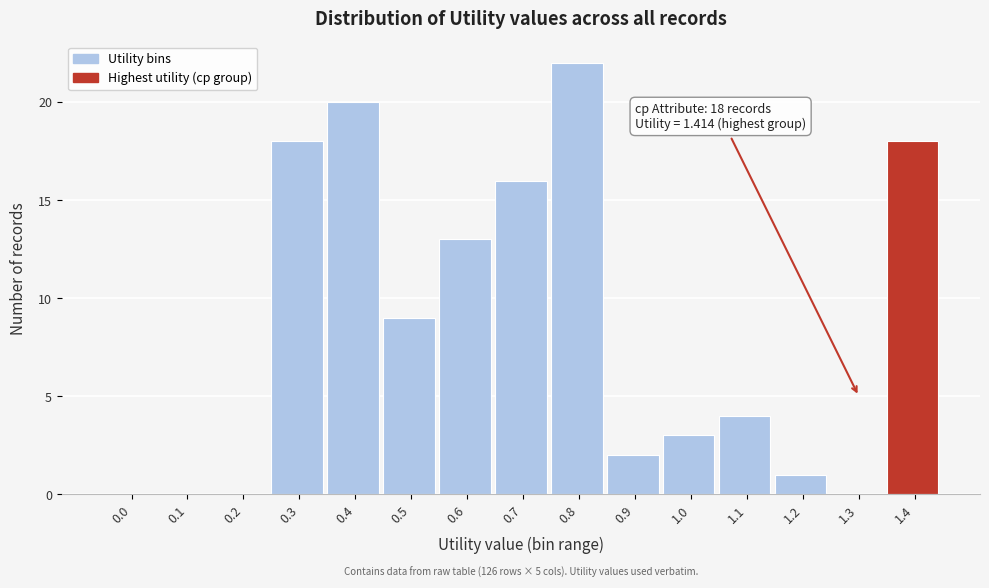

Reading left to right, what are all the values shown in this chart?

0.0=0	0.1=0	0.2=0	0.3=18	0.4=20	0.5=9	0.6=13	0.7=16	0.8=22	0.9=2	1.0=3	1.1=4	1.2=1	1.3=0	1.4=18